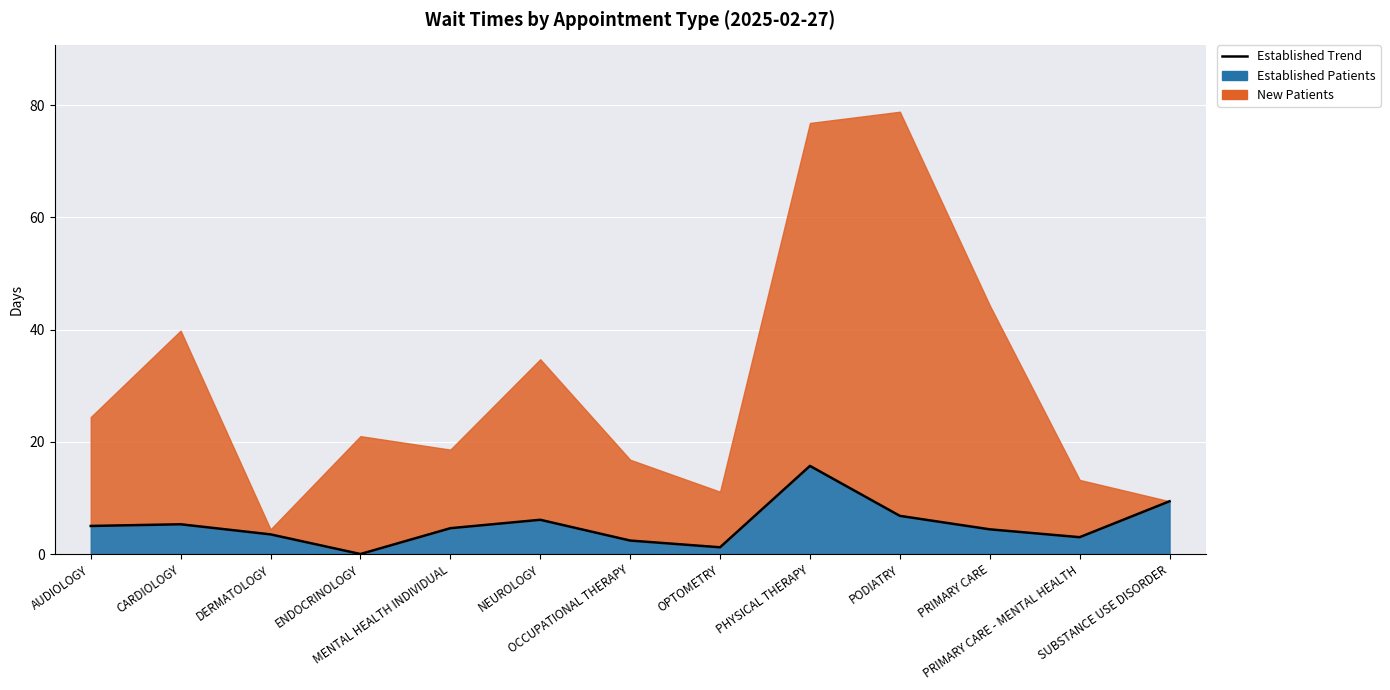

How many interior local peaks (higher than both neighbors) does the data have?

3